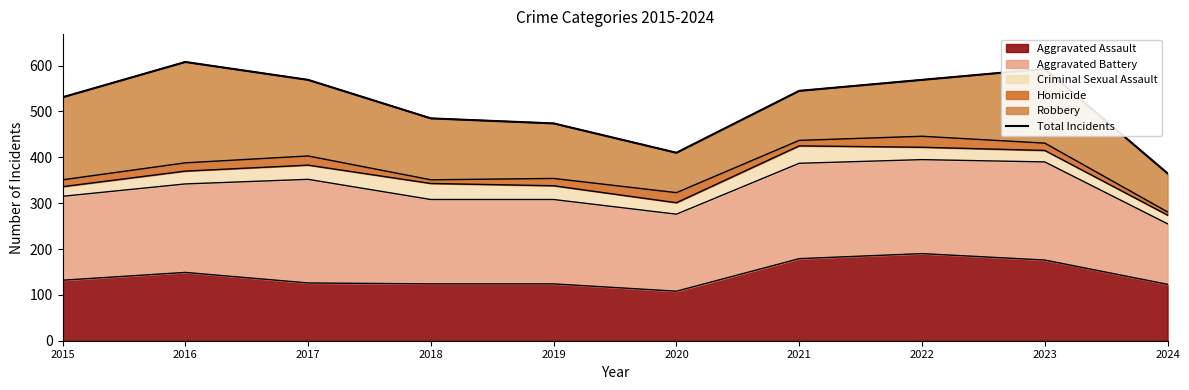

At which category does the data reach its first local peak?

2016